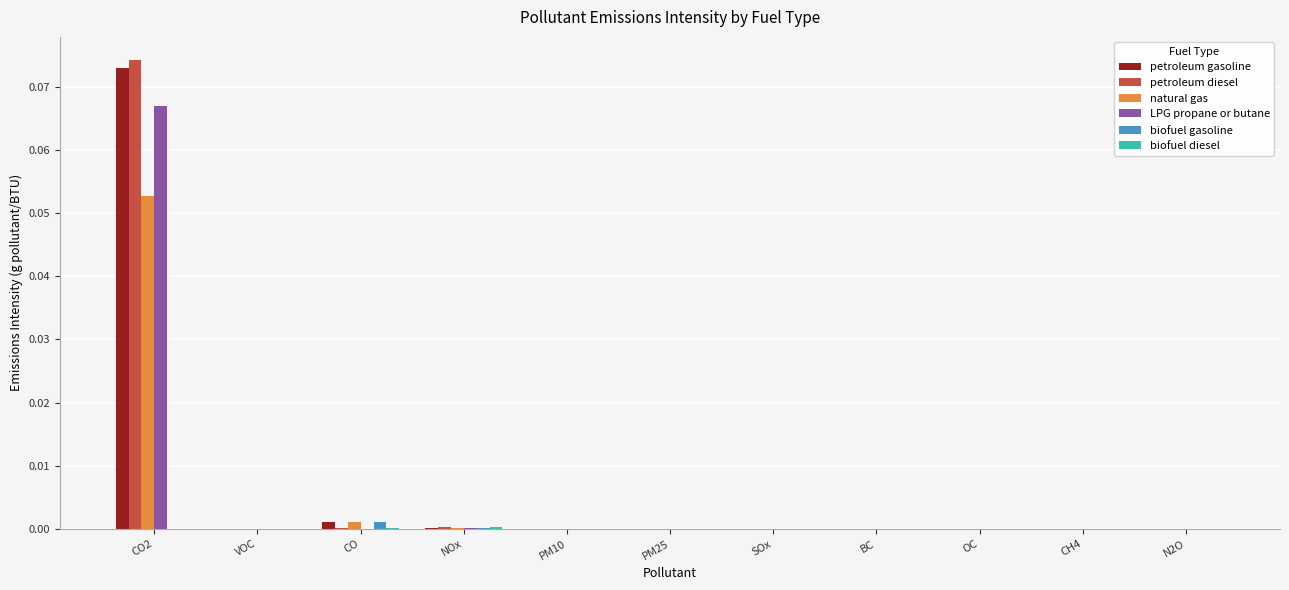

How many groups of bars are there?

11